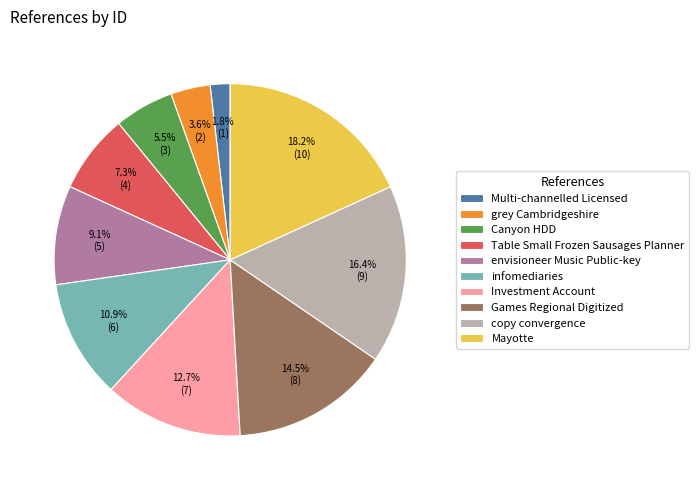

Rank the categories by value from highest to lowest.

Mayotte, copy convergence, Games Regional Digitized, Investment Account, infomediaries, envisioneer Music Public-key, Table Small Frozen Sausages Planner, Canyon HDD, grey Cambridgeshire, Multi-channelled Licensed